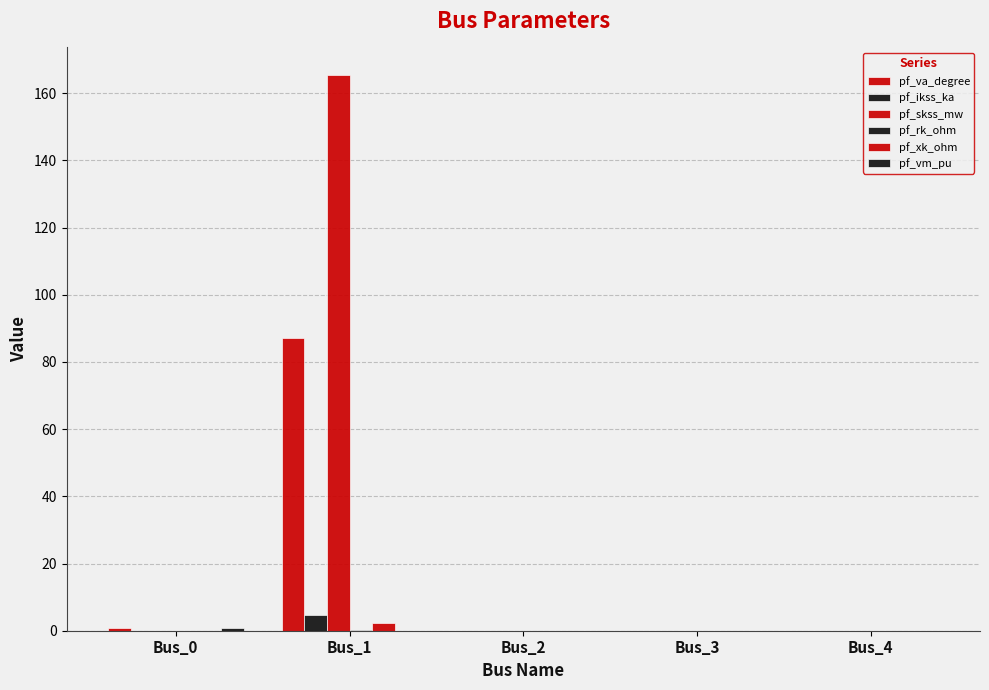

Count the number of data series in this chart.

6